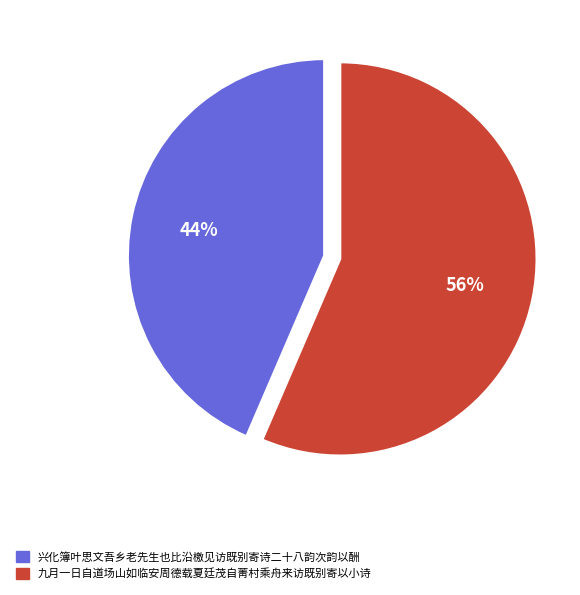

Which category has the biggest portion of the pie?

九月一日自道场山如临安周德载夏廷茂自菁村乘舟来访既别寄以小诗